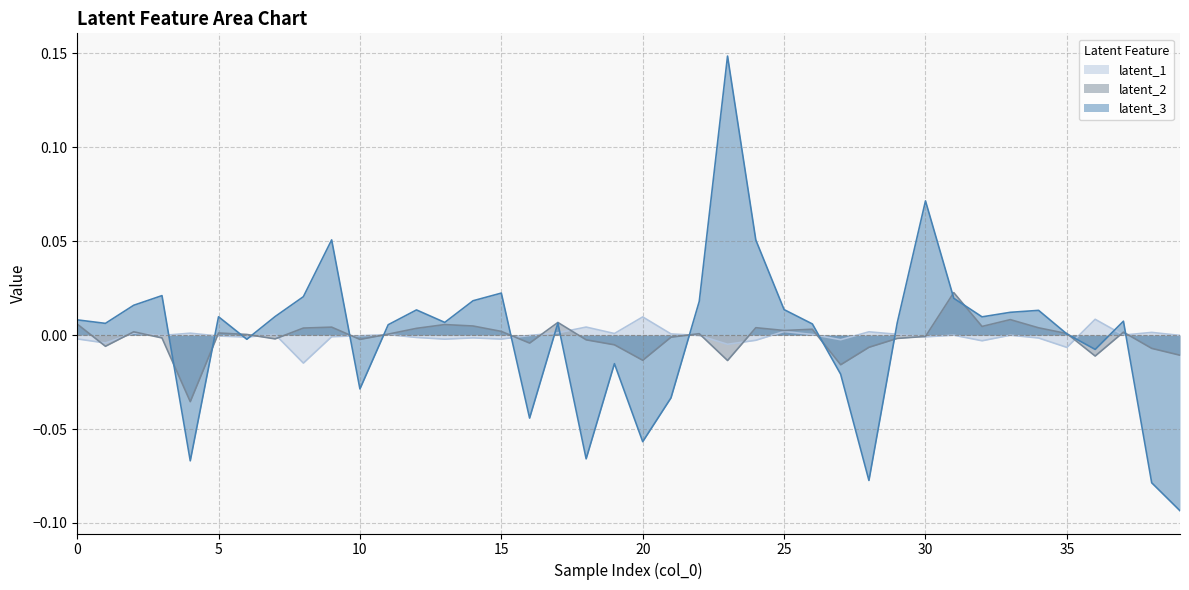

Which series ends up on top after the final intersection of latent_3 and latent_1?

latent_1